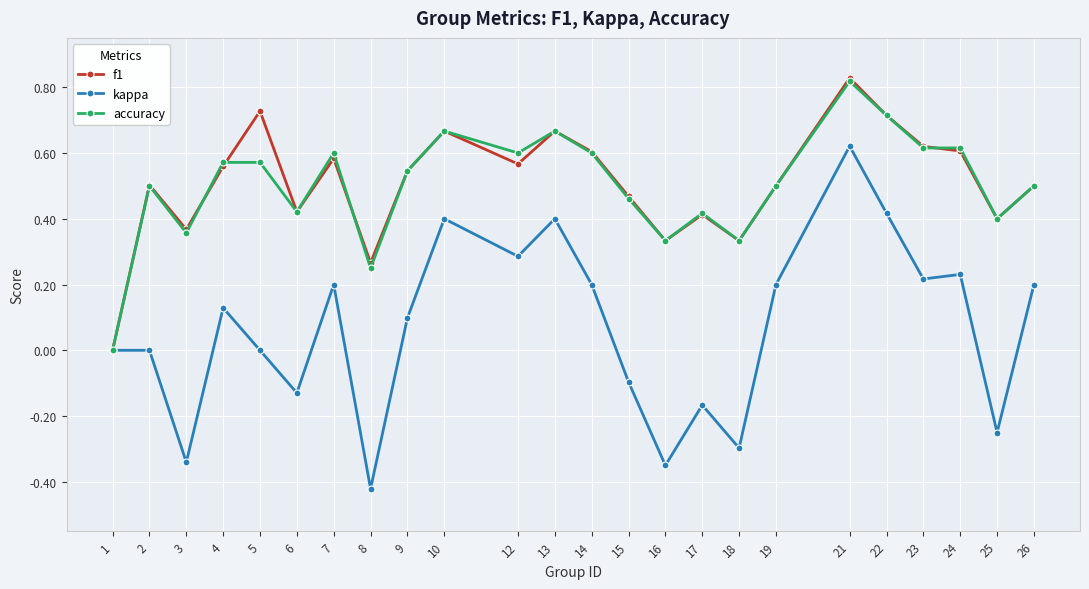

How many f1 values are between 0 and 1?

24